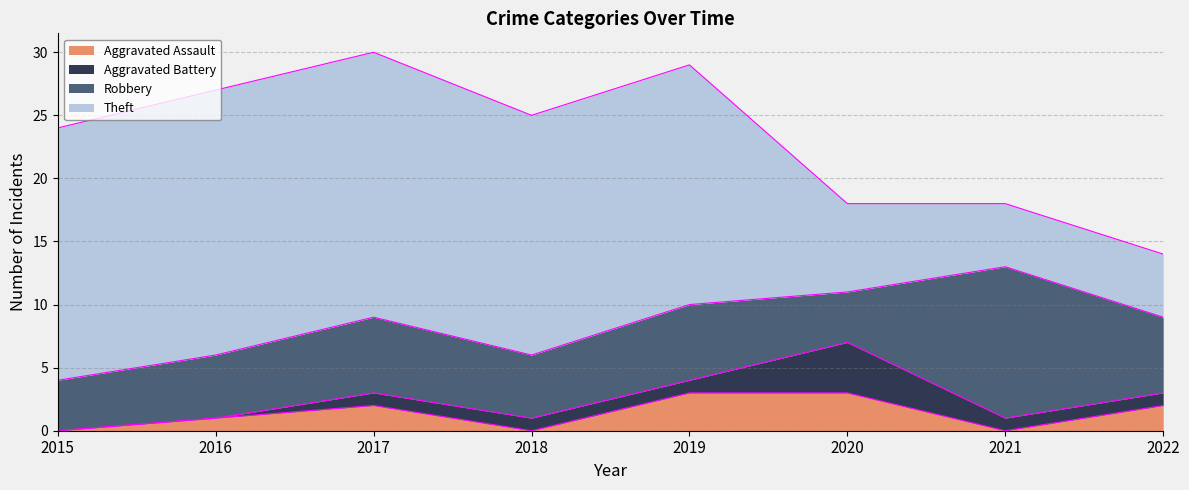

What is the sum of the Aggravated Battery values at 2017 and 2020?

5